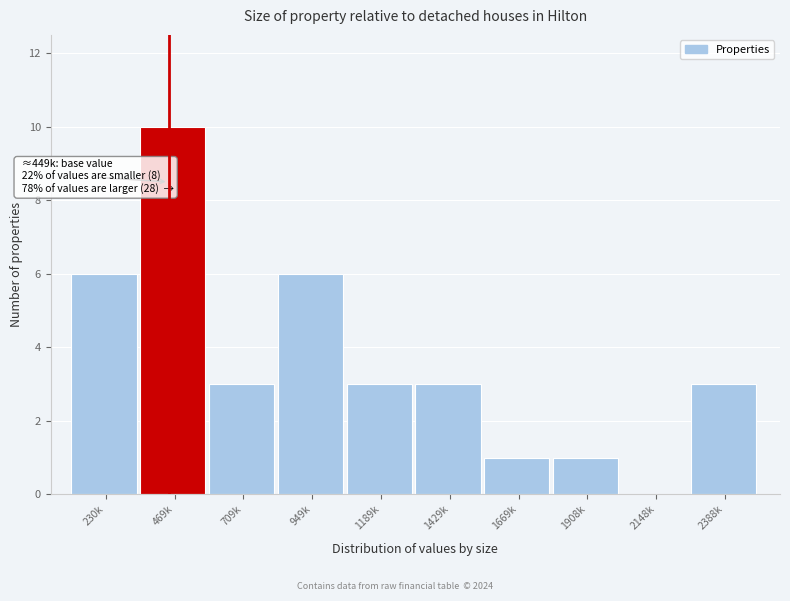

Reading left to right, extract all data points from this chart.

230k=6	469k=10	709k=3	949k=6	1189k=3	1429k=3	1669k=1	1908k=1	2148k=0	2388k=3